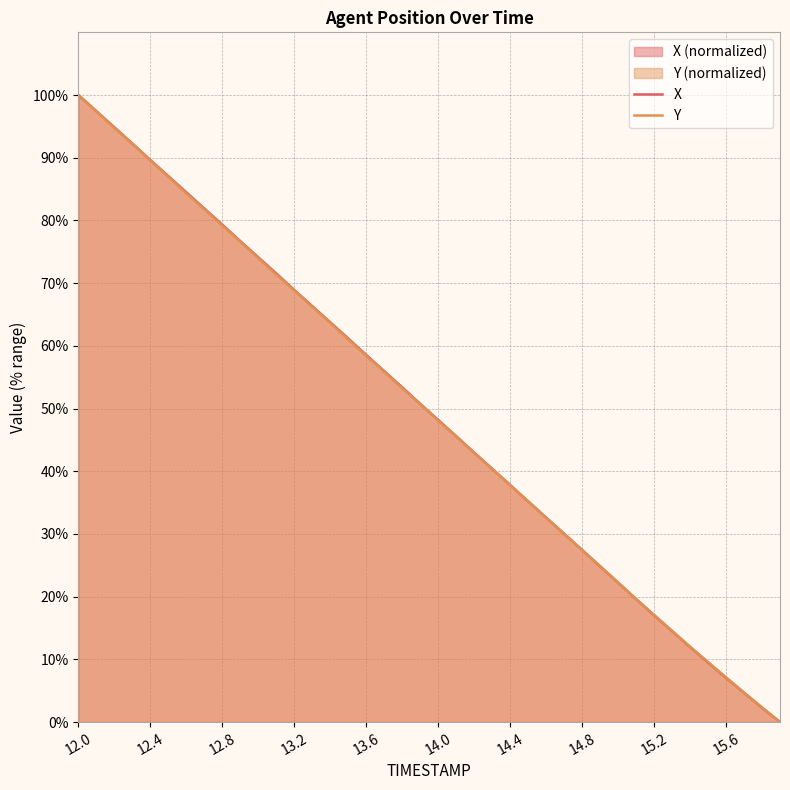

At which category is the sum across all series the highest?

12.0